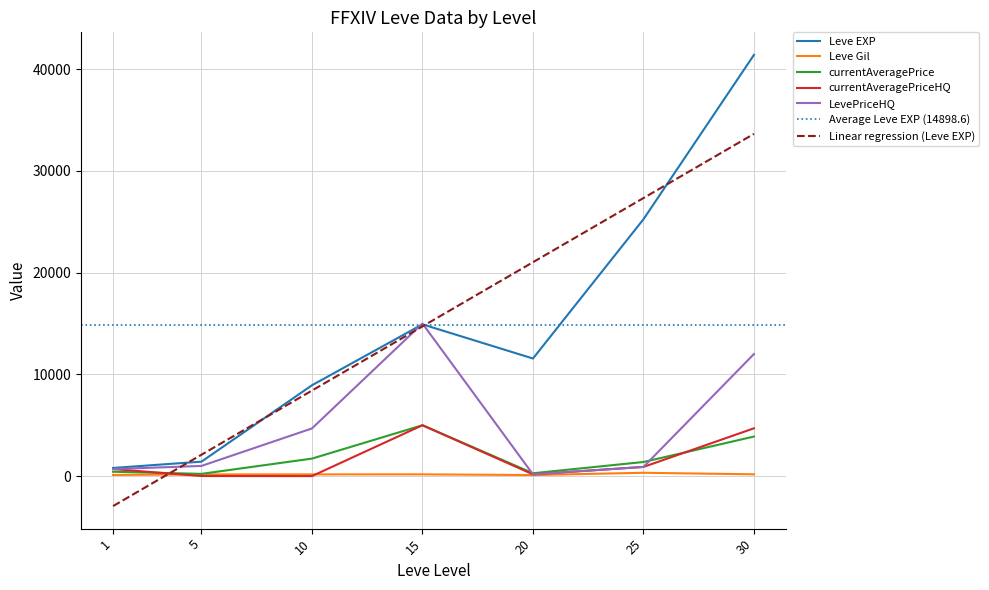

Reading left to right, what are all the values shown in this chart?

Leve EXP: 800.0	1420.0	8930.0	14920.0	11560.0	25250.0	41410.0
Leve Gil: 113.0	169.0	169.0	172.0	101.0	326.0	175.0
currentAveragePrice: 428.3	219.8	1719.6	5000.0	279.5	1386.3	3887.6
currentAveragePriceHQ: 690.0	6.2	0.0	5000.0	173.3	901.0	4698.2
LevePriceHQ: 690.0	999.5	4685.6	15000.0	173.3	901.0	12000.0